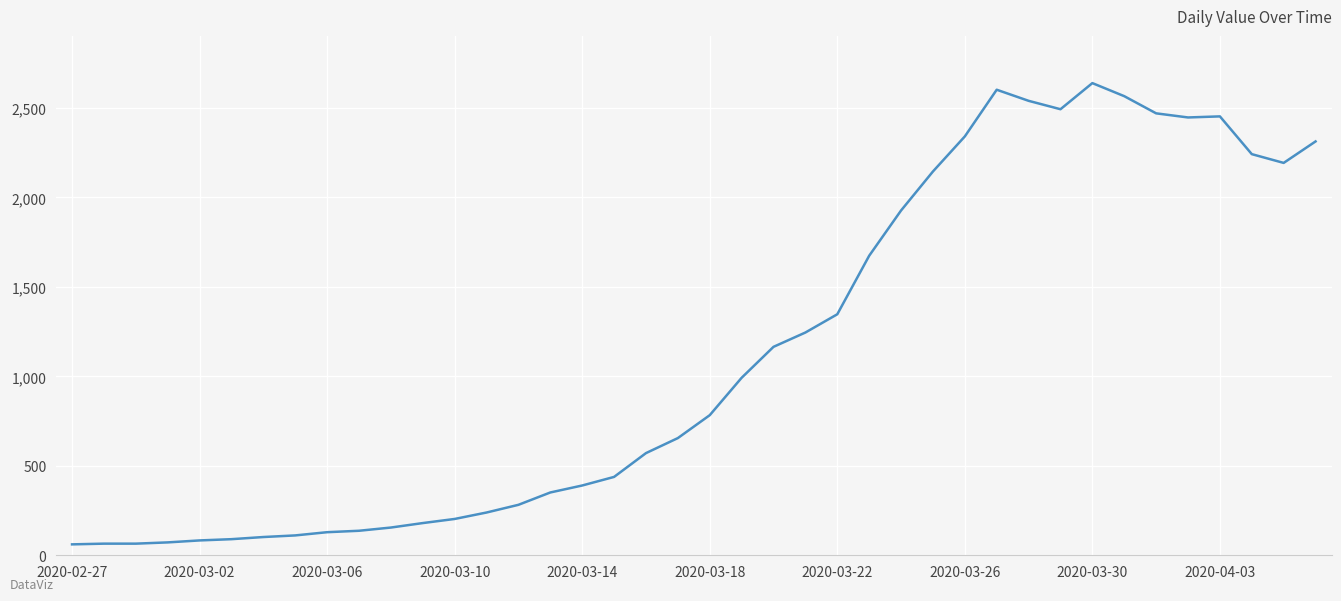

What is the difference between the maximum and minimum values?

2578